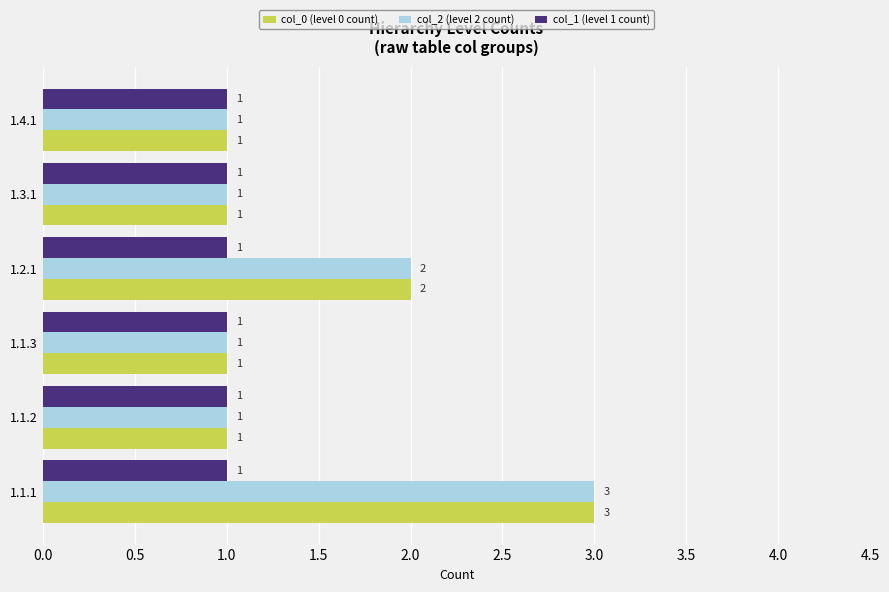

The value of col_1 (level 1 count) at 1.2.1 is 1. True or false?

True